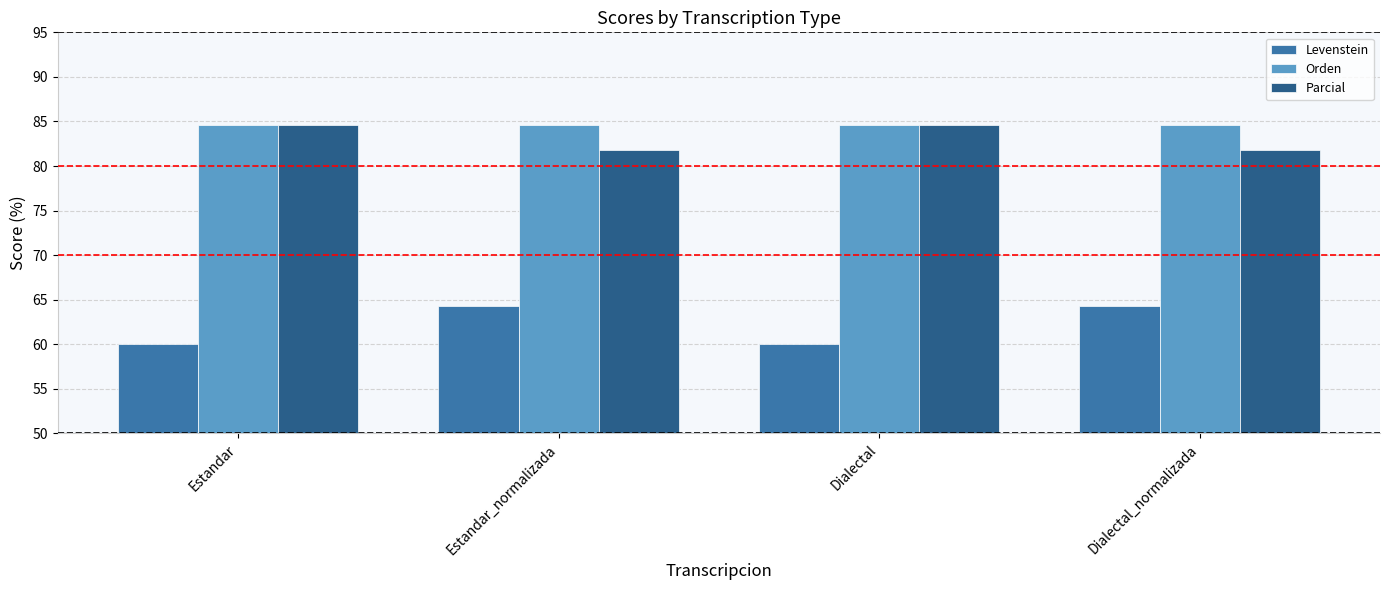

What is the average value of the Levenstein series?

62.1